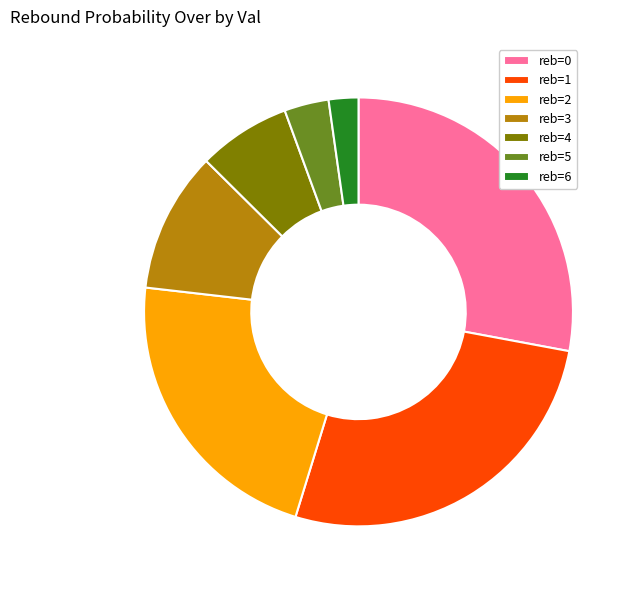

Is there a majority slice in this chart?

No